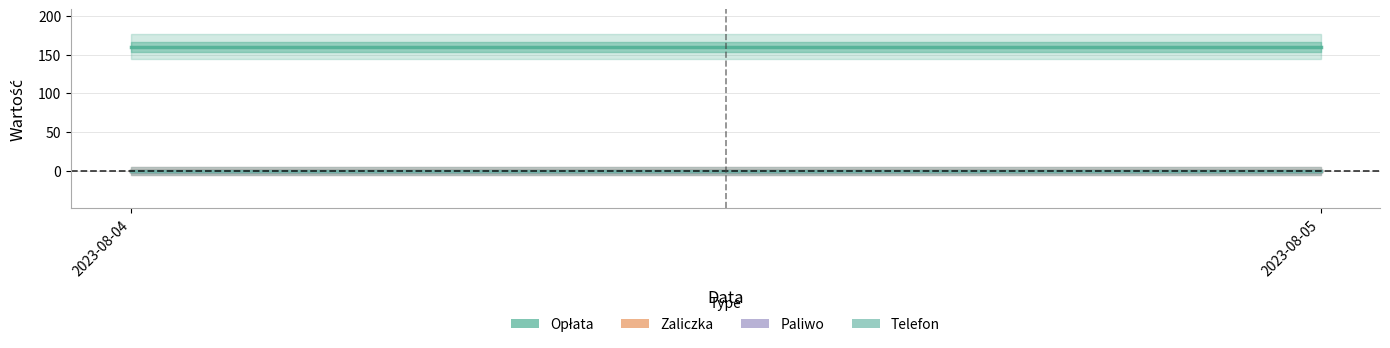

What is the difference between the highest and lowest values at 2023-08-05?

160